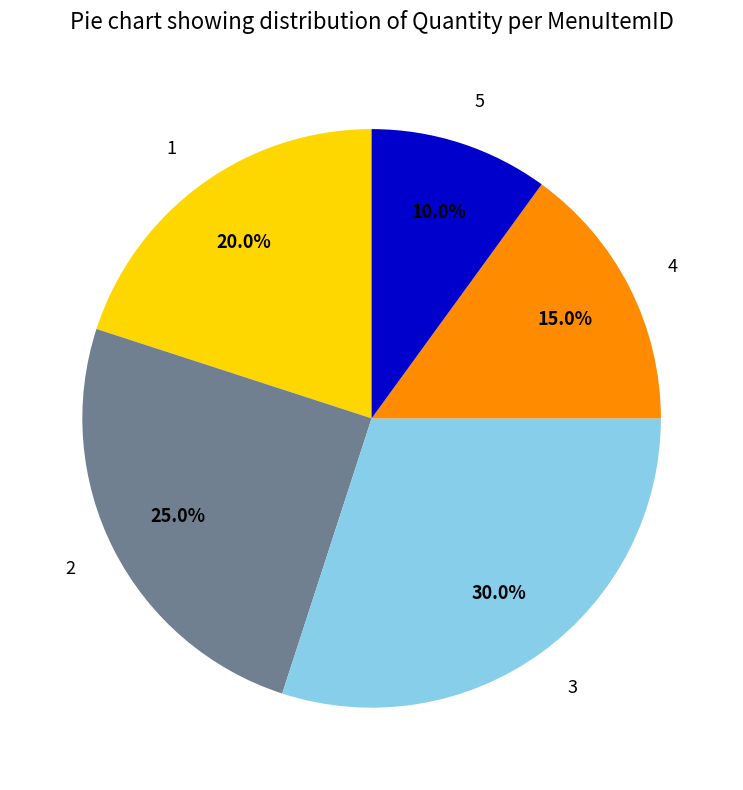

Which slice is the largest?

3